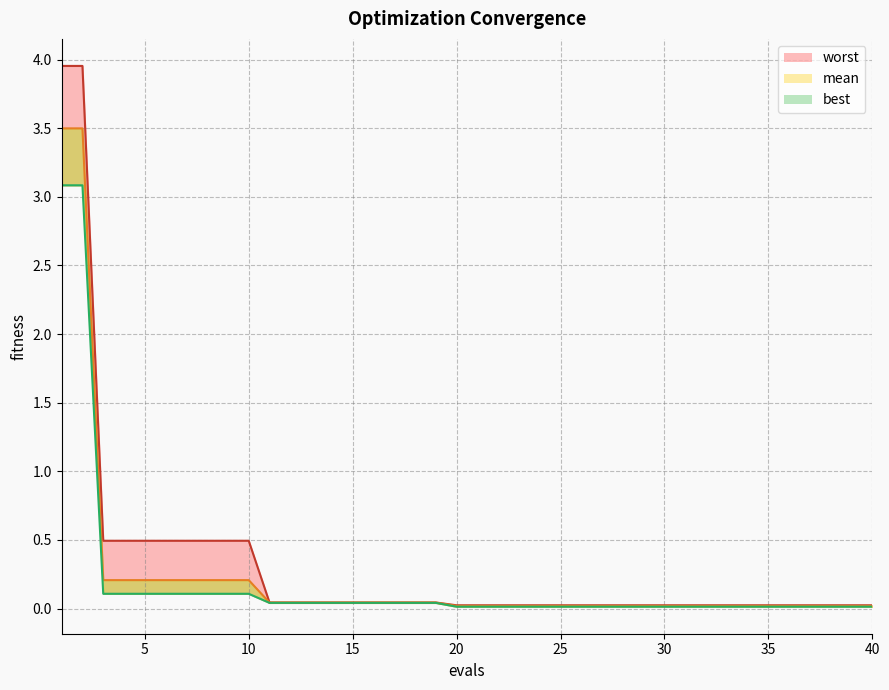

Which series has the largest total across all categories?

worst